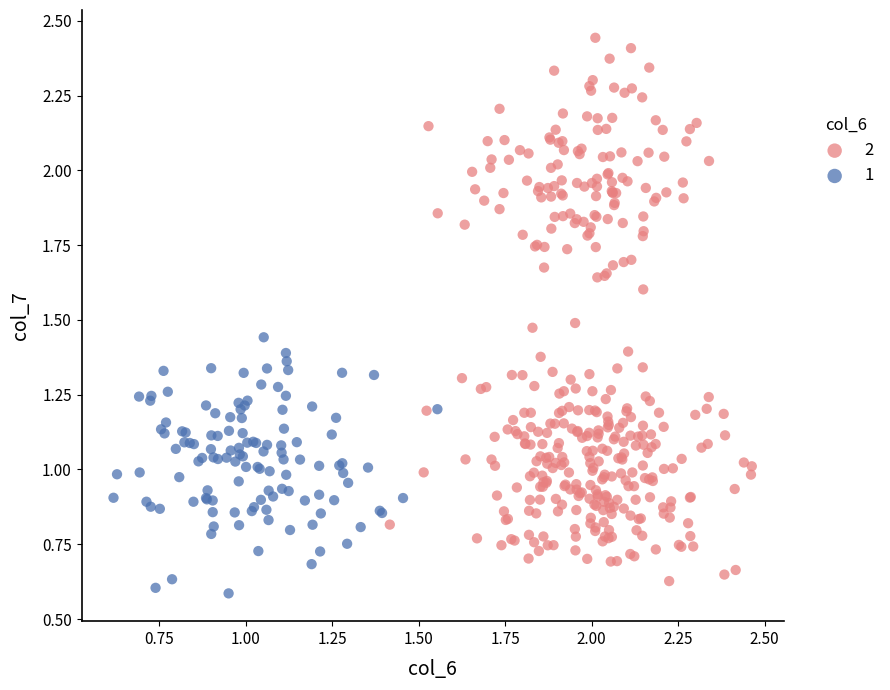

What are all the series names shown in the legend?

2, 1